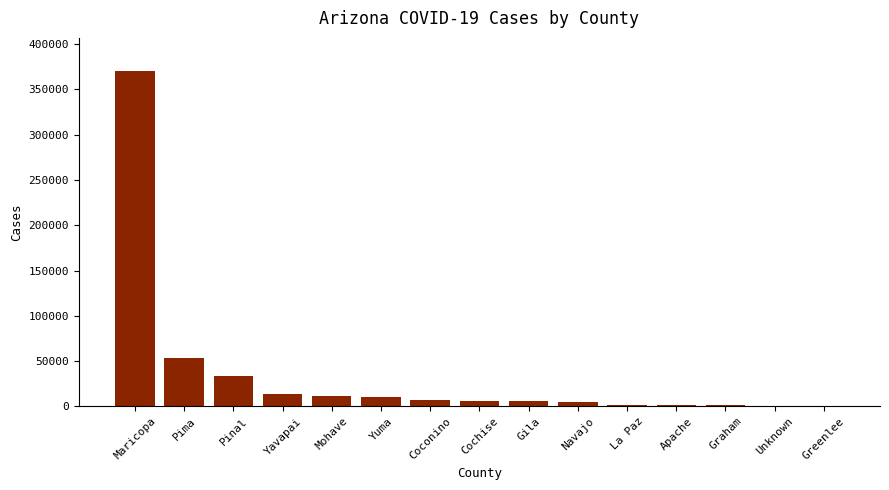

The chart shows a value of 53514 at Pima. True or false?

True